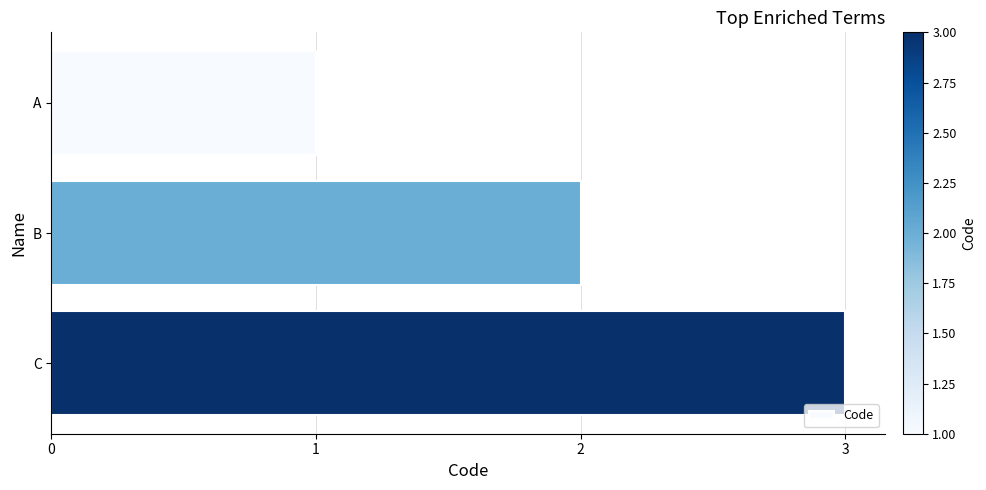

Is it true that the value at A is 1?

True